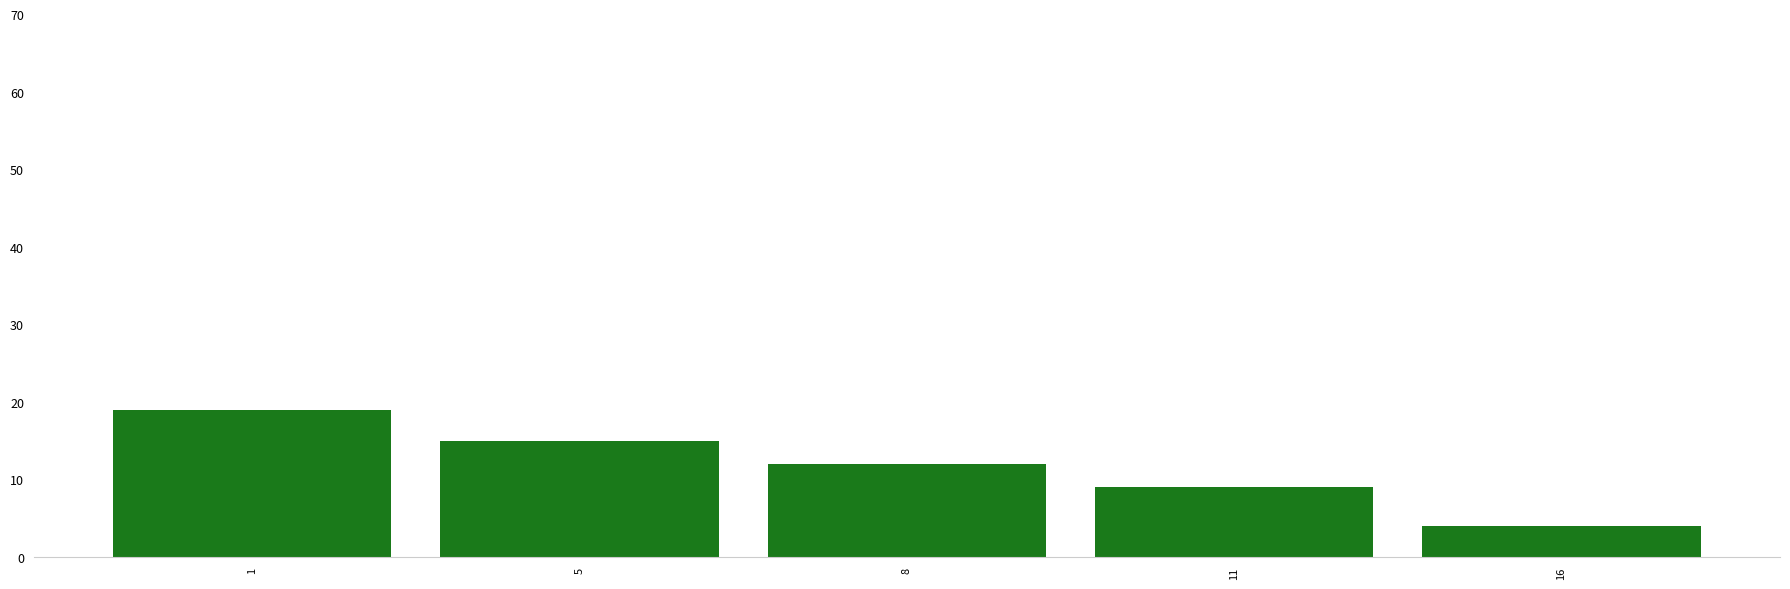

List the labels in order of value, smallest first.

16, 11, 8, 5, 1